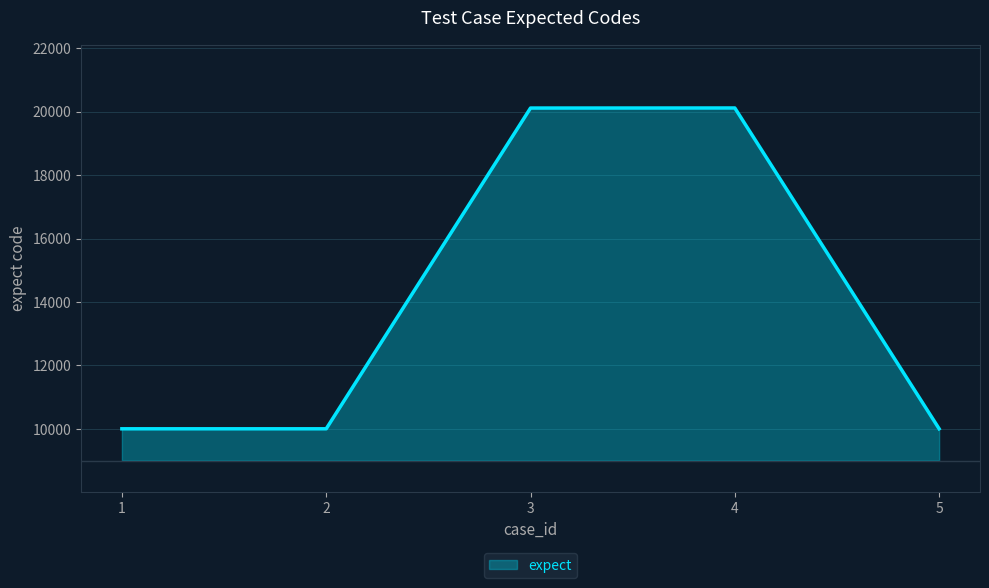

True or false: there are more than 2 points higher than both neighbors.

False